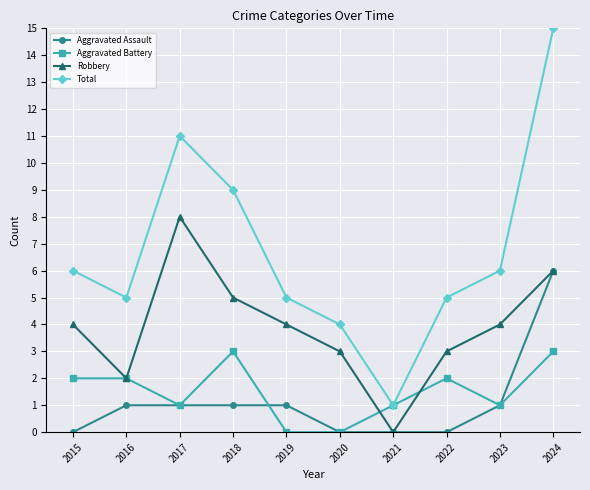

Reading right to left, what are all the values shown in this chart?

Aggravated Assault: 2024=6	2023=1	2022=0	2021=0	2020=0	2019=1	2018=1	2017=1	2016=1	2015=0
Aggravated Battery: 2024=3	2023=1	2022=2	2021=1	2020=0	2019=0	2018=3	2017=1	2016=2	2015=2
Robbery: 2024=6	2023=4	2022=3	2021=0	2020=3	2019=4	2018=5	2017=8	2016=2	2015=4
Total: 2024=15	2023=6	2022=5	2021=1	2020=4	2019=5	2018=9	2017=11	2016=5	2015=6